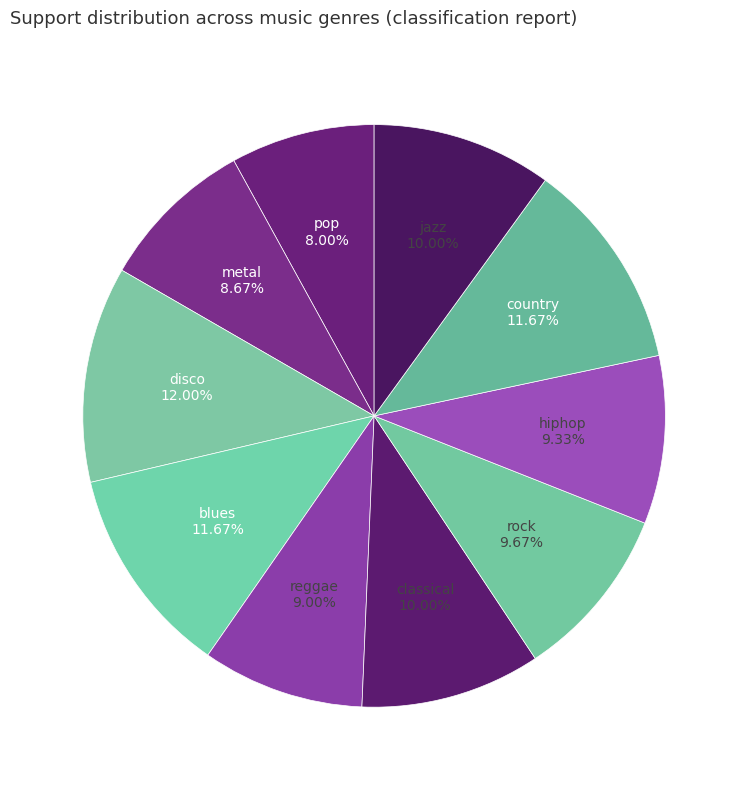

How many slices are in this pie chart?

10